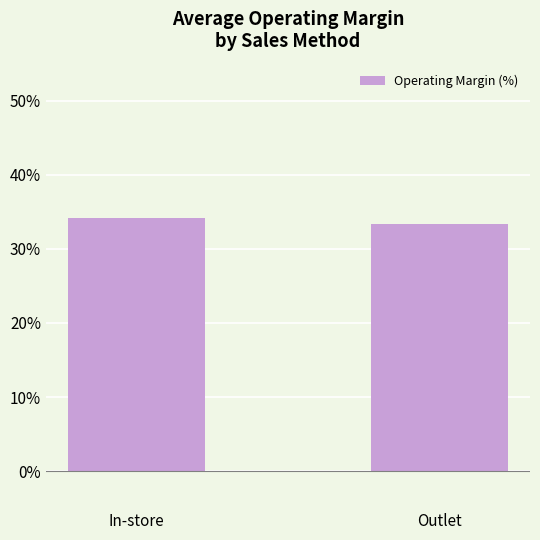

What value does the data have at Outlet?

33.3